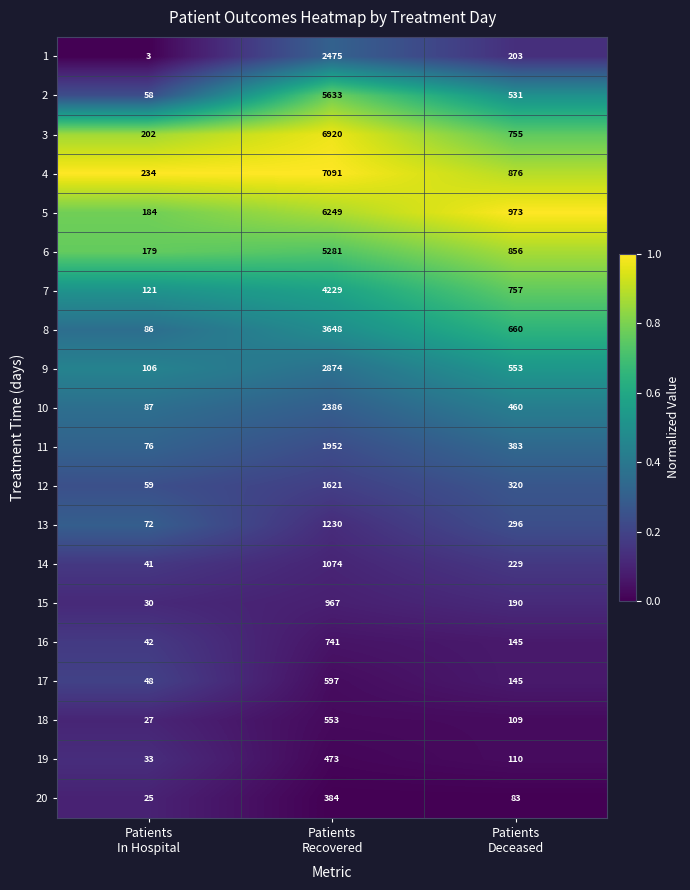

Count the number of categories in the chart.

3